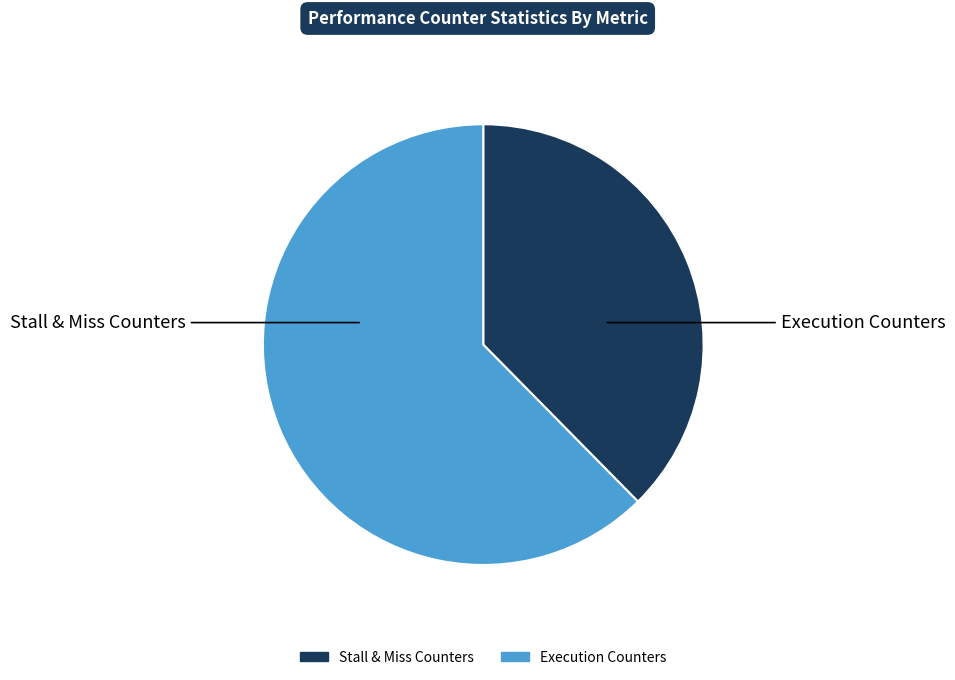

Does any single category account for the majority?

Yes